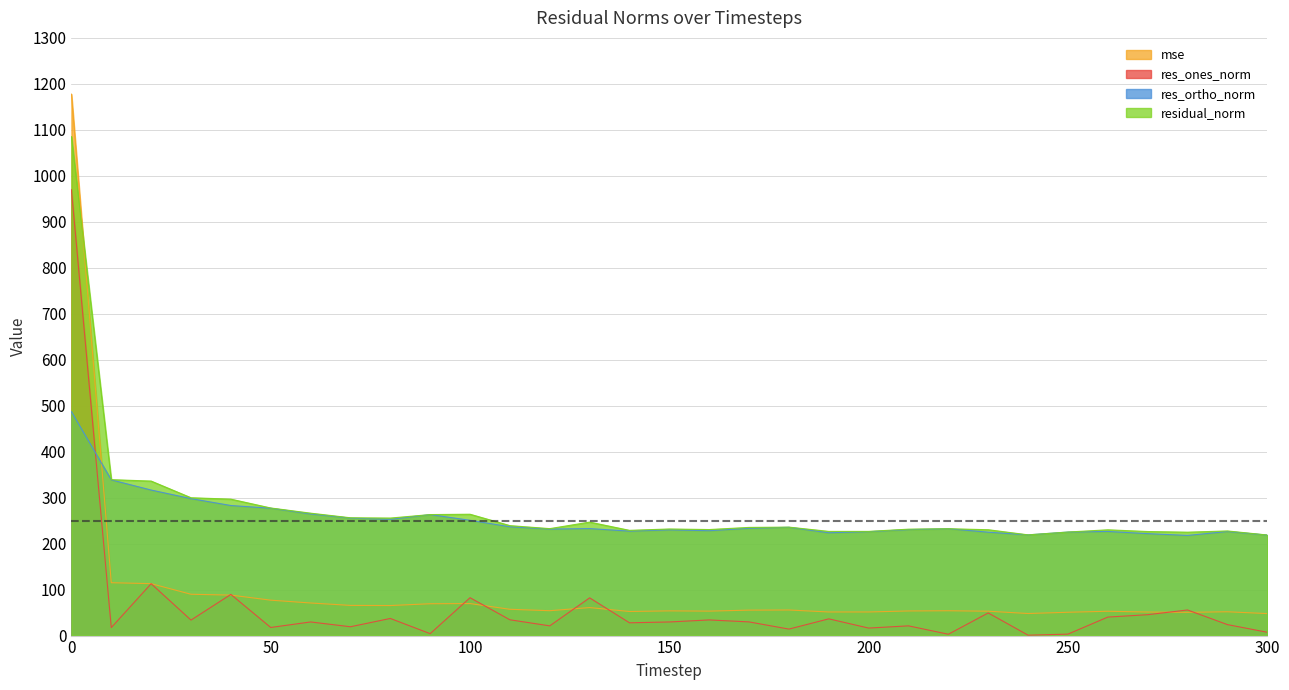

After their last crossing, which series has the higher values: res_ortho_norm or mse?

res_ortho_norm